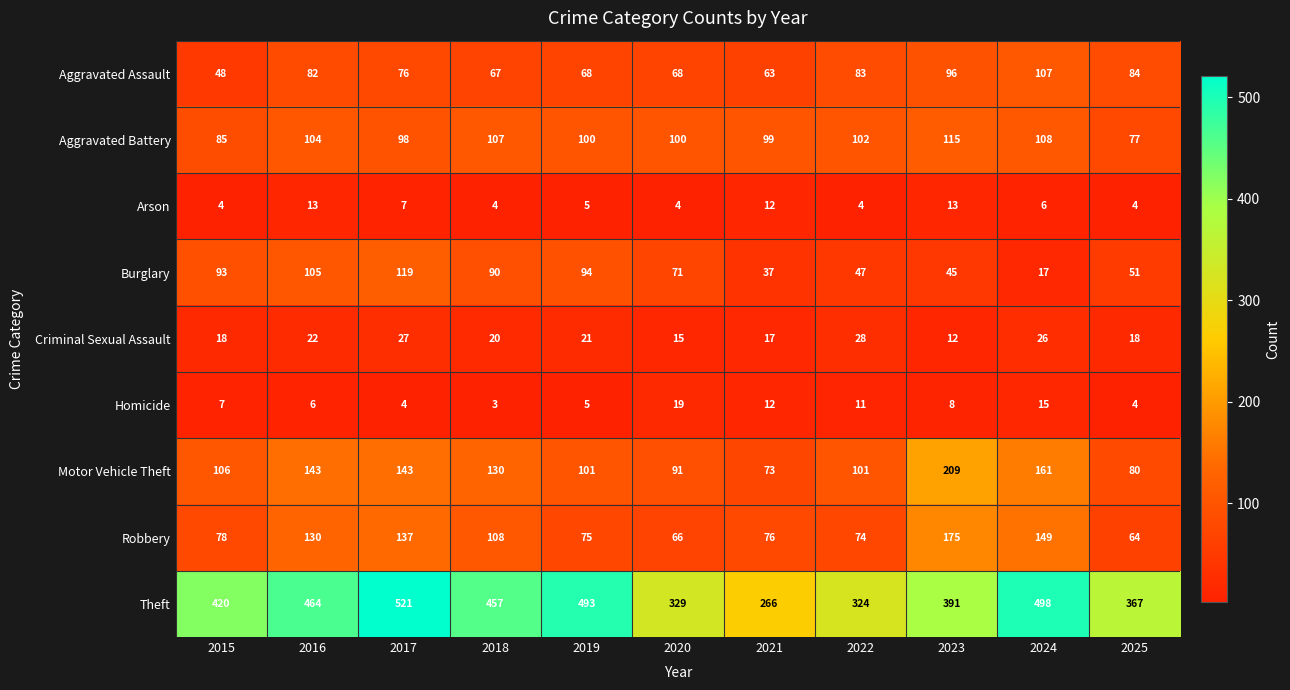

The value of Aggravated Battery at 2018 is 183. True or false?

False